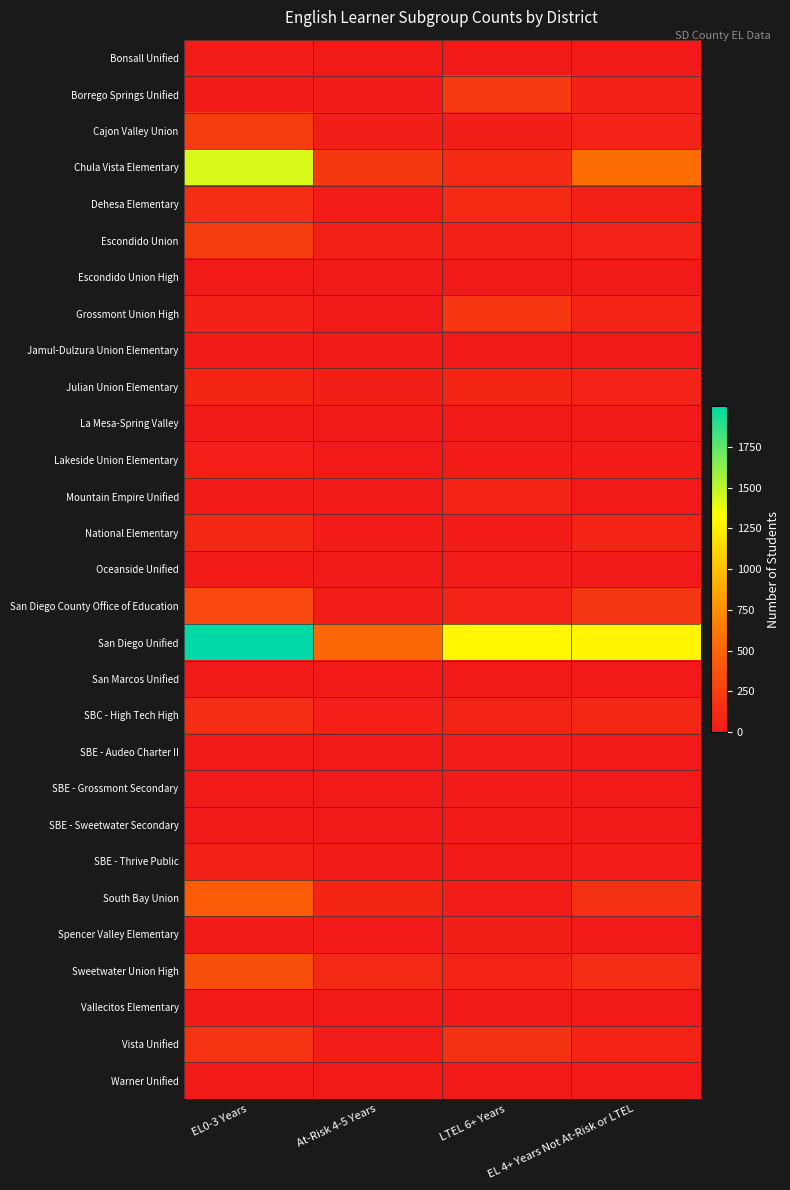

Reading right to left, extract all data points from this chart.

Bonsall Unified: EL 4+ Years Not At-Risk or LTEL=12	LTEL 6+ Years=14	At-Risk 4-5 Years=4	EL0-3 Years=28
Borrego Springs Unified: EL 4+ Years Not At-Risk or LTEL=55	LTEL 6+ Years=213	At-Risk 4-5 Years=15	EL0-3 Years=20
Cajon Valley Union: EL 4+ Years Not At-Risk or LTEL=63	LTEL 6+ Years=32	At-Risk 4-5 Years=36	EL0-3 Years=235
Chula Vista Elementary: EL 4+ Years Not At-Risk or LTEL=557	LTEL 6+ Years=116	At-Risk 4-5 Years=208	EL0-3 Years=1429
Dehesa Elementary: EL 4+ Years Not At-Risk or LTEL=53	LTEL 6+ Years=111	At-Risk 4-5 Years=28	EL0-3 Years=137
Escondido Union: EL 4+ Years Not At-Risk or LTEL=63	LTEL 6+ Years=54	At-Risk 4-5 Years=52	EL0-3 Years=239
Escondido Union High: EL 4+ Years Not At-Risk or LTEL=5	LTEL 6+ Years=7	At-Risk 4-5 Years=0	EL0-3 Years=4
Grossmont Union High: EL 4+ Years Not At-Risk or LTEL=71	LTEL 6+ Years=197	At-Risk 4-5 Years=10	EL0-3 Years=56
Jamul-Dulzura Union Elementary: EL 4+ Years Not At-Risk or LTEL=4	LTEL 6+ Years=1	At-Risk 4-5 Years=2	EL0-3 Years=8
Julian Union Elementary: EL 4+ Years Not At-Risk or LTEL=63	LTEL 6+ Years=92	At-Risk 4-5 Years=35	EL0-3 Years=88
La Mesa-Spring Valley: EL 4+ Years Not At-Risk or LTEL=3	LTEL 6+ Years=1	At-Risk 4-5 Years=5	EL0-3 Years=9
Lakeside Union Elementary: EL 4+ Years Not At-Risk or LTEL=21	LTEL 6+ Years=20	At-Risk 4-5 Years=13	EL0-3 Years=45
Mountain Empire Unified: EL 4+ Years Not At-Risk or LTEL=9	LTEL 6+ Years=74	At-Risk 4-5 Years=5	EL0-3 Years=22
National Elementary: EL 4+ Years Not At-Risk or LTEL=74	LTEL 6+ Years=23	At-Risk 4-5 Years=21	EL0-3 Years=100
Oceanside Unified: EL 4+ Years Not At-Risk or LTEL=10	LTEL 6+ Years=29	At-Risk 4-5 Years=3	EL0-3 Years=8
San Diego County Office of Education: EL 4+ Years Not At-Risk or LTEL=194	LTEL 6+ Years=67	At-Risk 4-5 Years=25	EL0-3 Years=309
San Diego Unified: EL 4+ Years Not At-Risk or LTEL=1284	LTEL 6+ Years=1292	At-Risk 4-5 Years=504	EL0-3 Years=1999
San Marcos Unified: EL 4+ Years Not At-Risk or LTEL=0	LTEL 6+ Years=1	At-Risk 4-5 Years=1	EL0-3 Years=5
SBC - High Tech High: EL 4+ Years Not At-Risk or LTEL=99	LTEL 6+ Years=75	At-Risk 4-5 Years=43	EL0-3 Years=133
SBE - Audeo Charter II: EL 4+ Years Not At-Risk or LTEL=10	LTEL 6+ Years=29	At-Risk 4-5 Years=1	EL0-3 Years=0
SBE - Grossmont Secondary: EL 4+ Years Not At-Risk or LTEL=6	LTEL 6+ Years=16	At-Risk 4-5 Years=1	EL0-3 Years=1
SBE - Sweetwater Secondary: EL 4+ Years Not At-Risk or LTEL=9	LTEL 6+ Years=22	At-Risk 4-5 Years=1	EL0-3 Years=2
SBE - Thrive Public: EL 4+ Years Not At-Risk or LTEL=26	LTEL 6+ Years=15	At-Risk 4-5 Years=18	EL0-3 Years=49
South Bay Union: EL 4+ Years Not At-Risk or LTEL=158	LTEL 6+ Years=27	At-Risk 4-5 Years=90	EL0-3 Years=441
Spencer Valley Elementary: EL 4+ Years Not At-Risk or LTEL=12	LTEL 6+ Years=35	At-Risk 4-5 Years=14	EL0-3 Years=23
Sweetwater Union High: EL 4+ Years Not At-Risk or LTEL=123	LTEL 6+ Years=76	At-Risk 4-5 Years=103	EL0-3 Years=350
Vallecitos Elementary: EL 4+ Years Not At-Risk or LTEL=1	LTEL 6+ Years=2	At-Risk 4-5 Years=0	EL0-3 Years=0
Vista Unified: EL 4+ Years Not At-Risk or LTEL=76	LTEL 6+ Years=162	At-Risk 4-5 Years=27	EL0-3 Years=172
Warner Unified: EL 4+ Years Not At-Risk or LTEL=5	LTEL 6+ Years=5	At-Risk 4-5 Years=4	EL0-3 Years=11